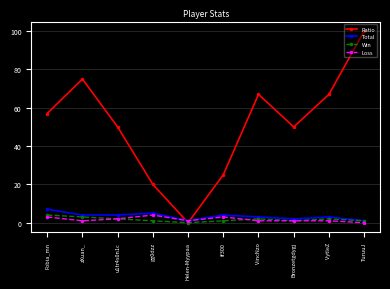

At which label does Loss first exceed 1?

Fobia_mn